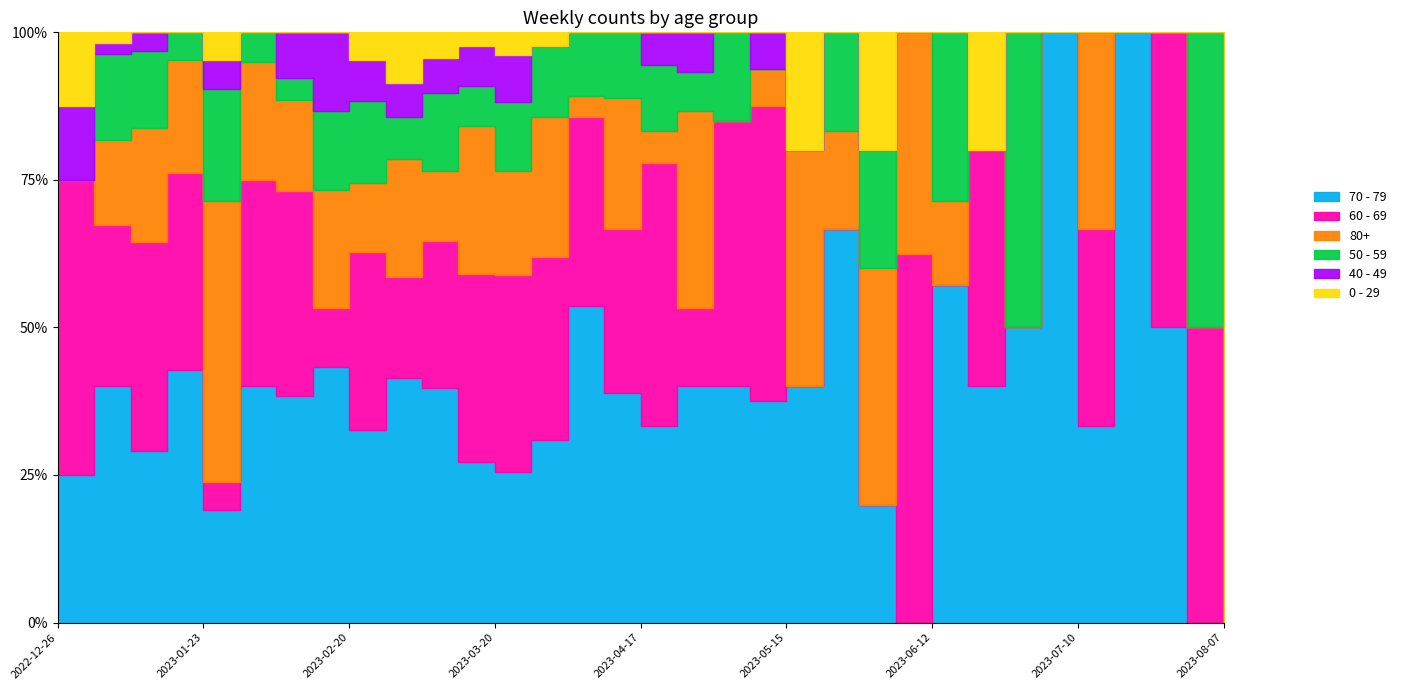

Reading left to right, list all the values displayed in this chart.

70 - 79: 2	22	9	9	4	8	10	13	14	29	27	12	13	13	15	7	6	6	8	6	2	4	1	0	4	2	1	1	1	2	2	0	0
60 - 69: 4	15	11	7	1	7	9	3	13	12	17	14	17	13	9	5	8	2	9	8	0	0	0	5	0	2	0	0	1	0	2	1	0
80+: 0	8	6	4	10	4	4	6	5	14	8	11	9	10	1	4	1	5	0	1	2	1	2	3	1	0	0	0	1	0	0	0	0
50 - 59: 0	8	4	1	4	1	1	4	6	5	9	3	6	5	3	2	2	1	3	0	0	1	1	0	2	0	1	0	0	0	0	1	0
40 - 49: 1	1	1	0	1	0	2	4	3	4	4	3	4	0	0	0	1	1	0	1	0	0	0	0	0	0	0	0	0	0	0	0	0
0 - 29: 1	1	0	0	1	0	0	0	2	6	3	1	2	1	0	0	0	0	0	0	1	0	1	0	0	1	0	0	0	0	0	0	0